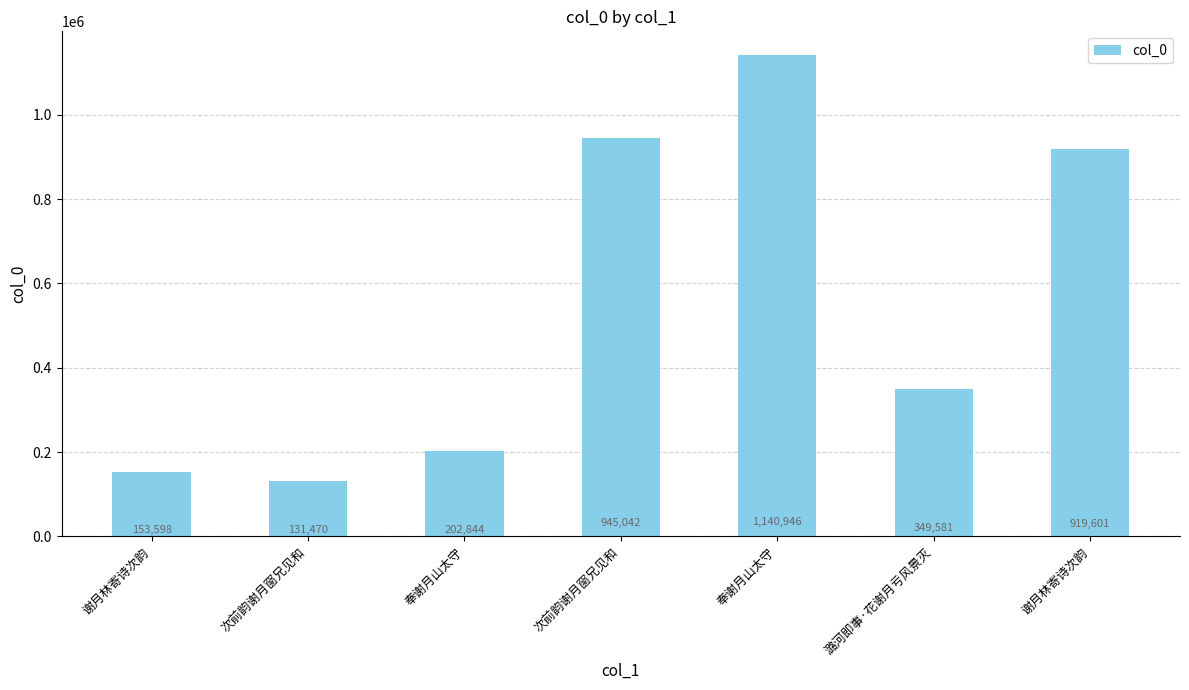

What is the change in value from 次前韵谢月窗兄见和 to 奉谢月山太守?

+1009476